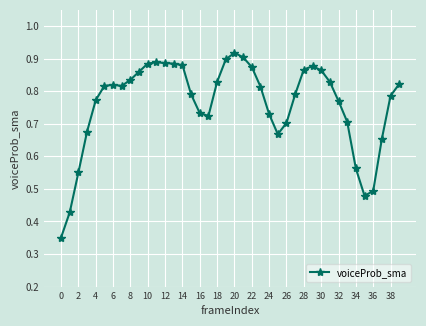

Count the values in the range 0 to 1.

40